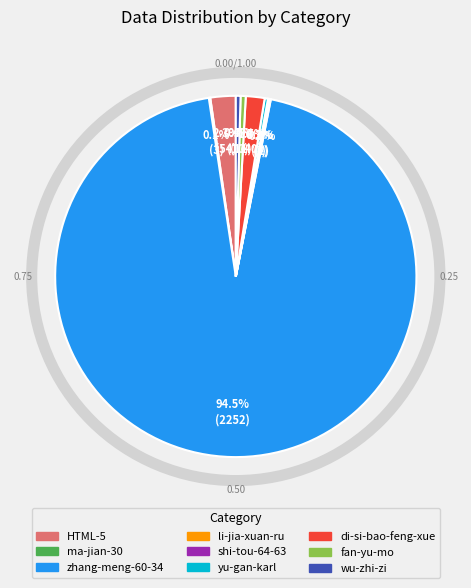

Does zhang-meng-60-34 represent more than half of the total?

Yes